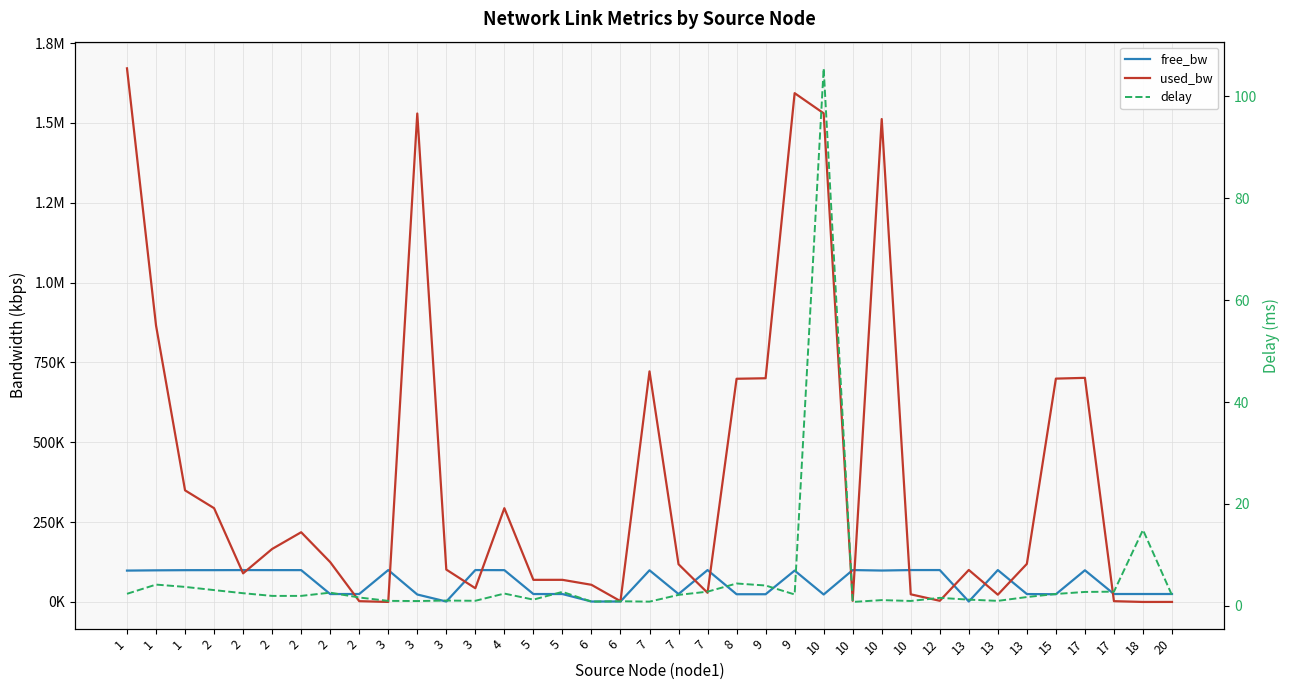

What is the difference between the second highest and second lowest values in the used_bw series?

1592992.9